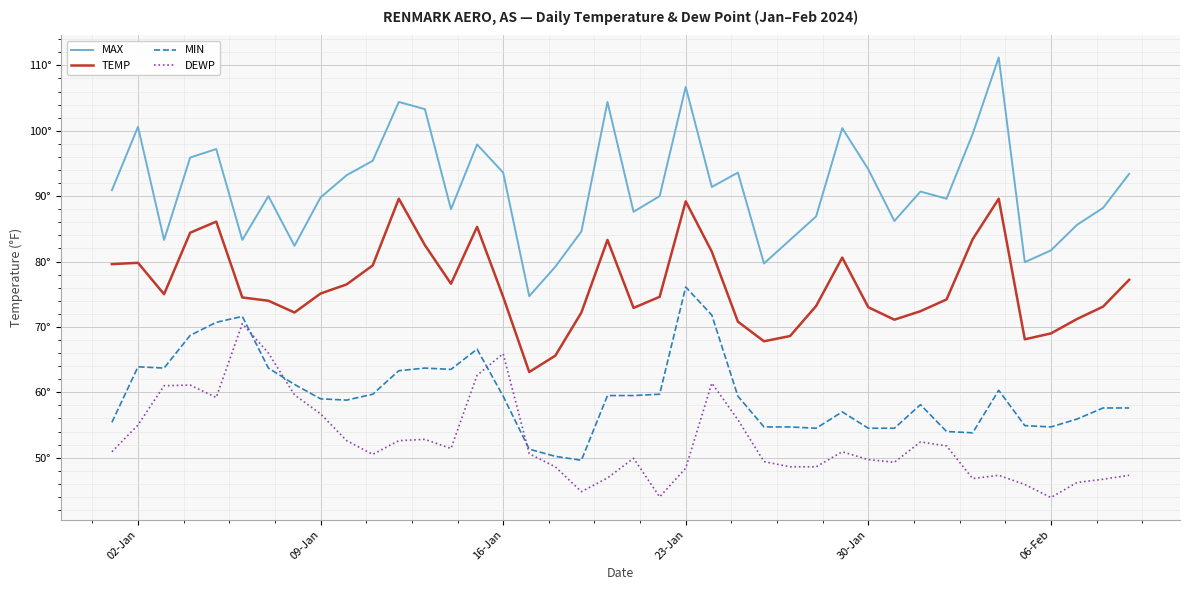

Where does the DEWP series first go above 50?

02-Jan